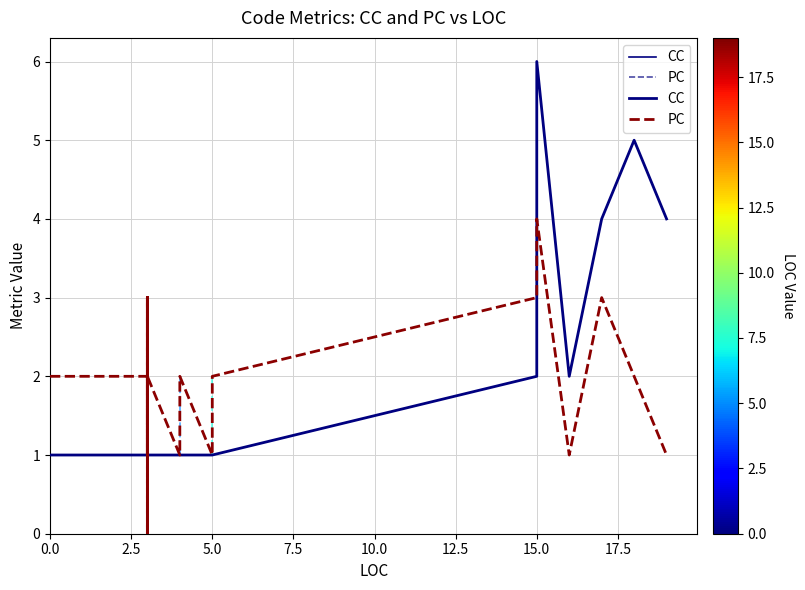

Between which two adjacent categories do PC and CC first intersect?

12.5 and 15.0